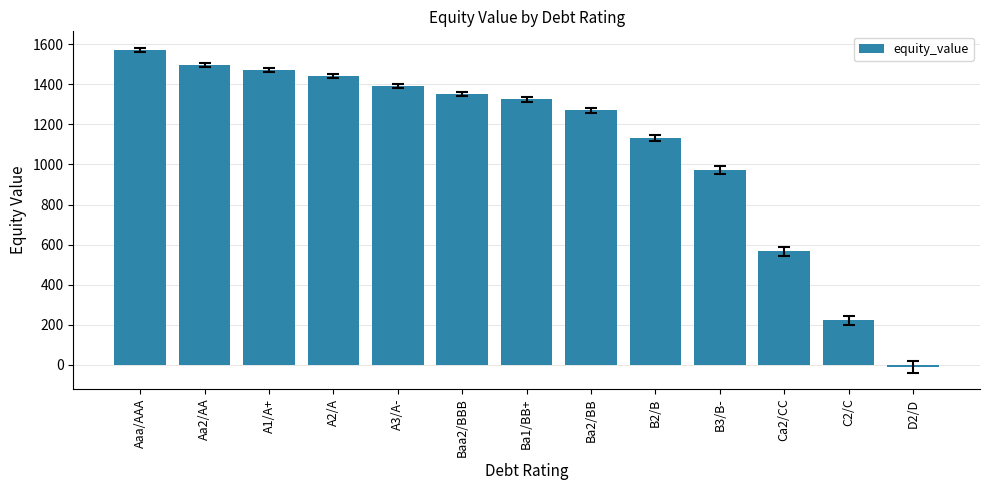

At which category does the chart reach its minimum across all series?

D2/D